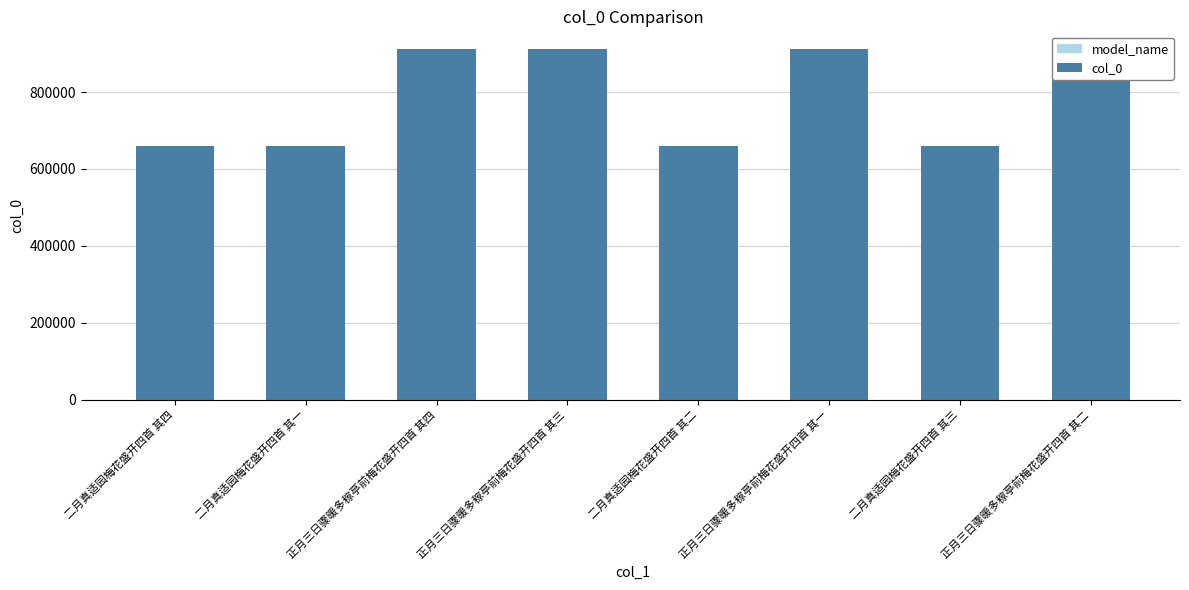

The chart shows a value of 912191 at 正月三日骤暖多稼亭前梅花盛开四首 其三. True or false?

True